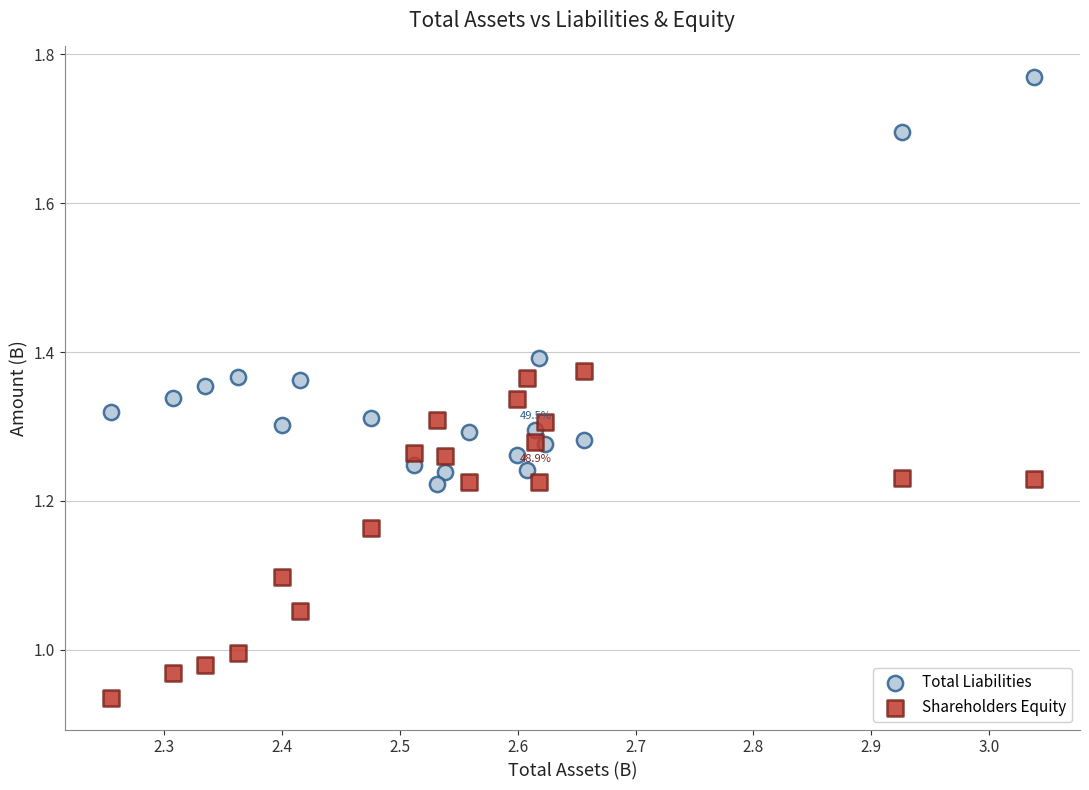

Which series contains the lowest Y value?

Shareholders Equity